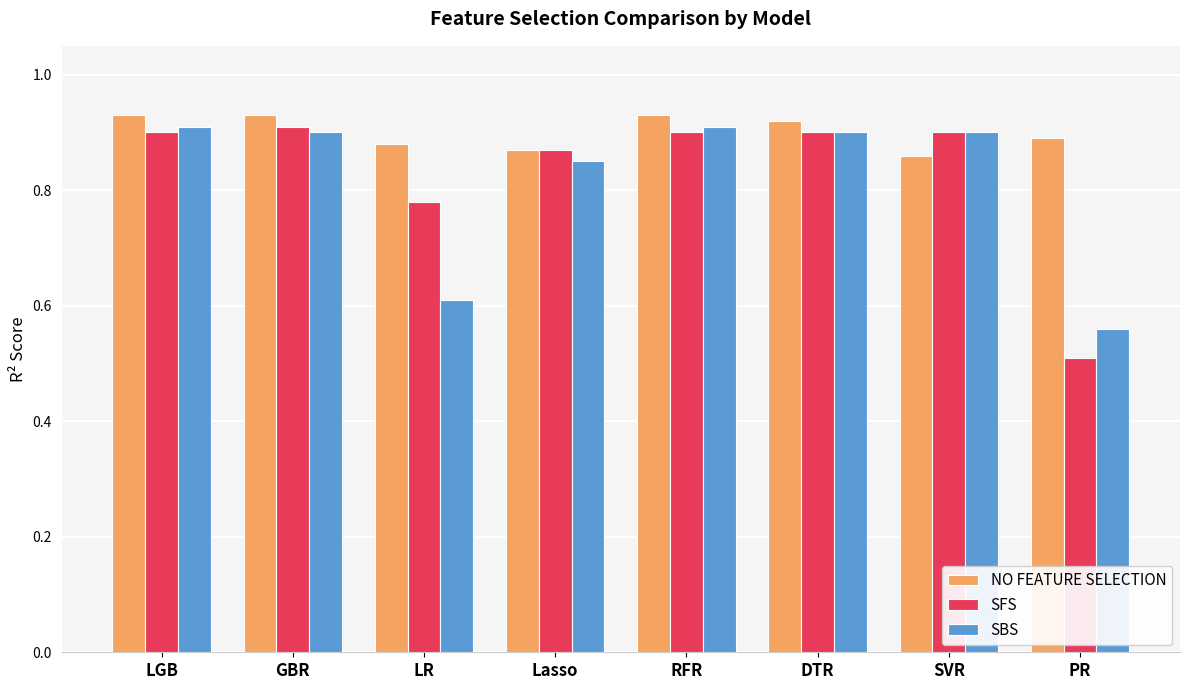

True or false: SFS has a value of 0.5 at PR.

True